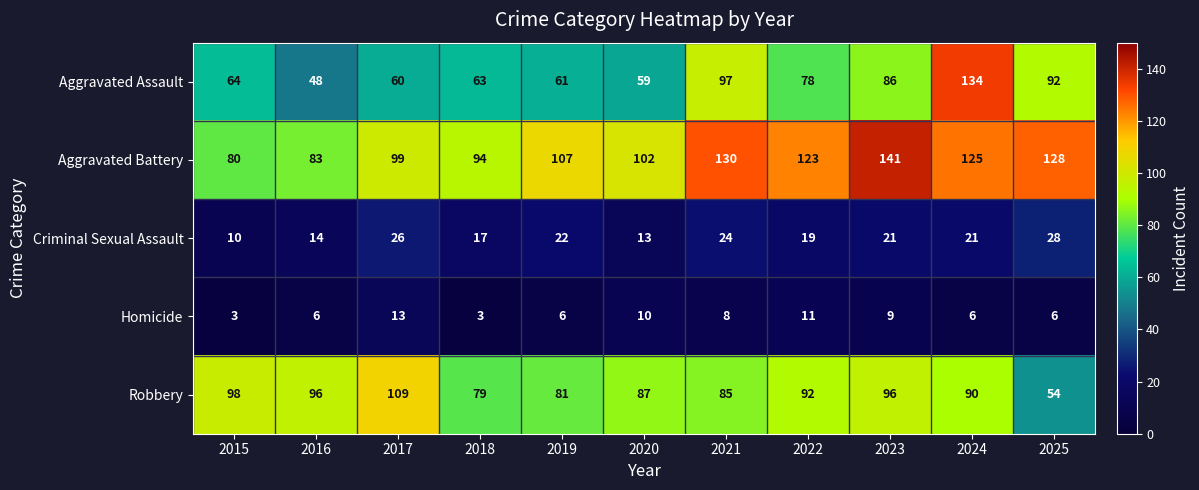

The value of Aggravated Assault at 2019 is 21. True or false?

False